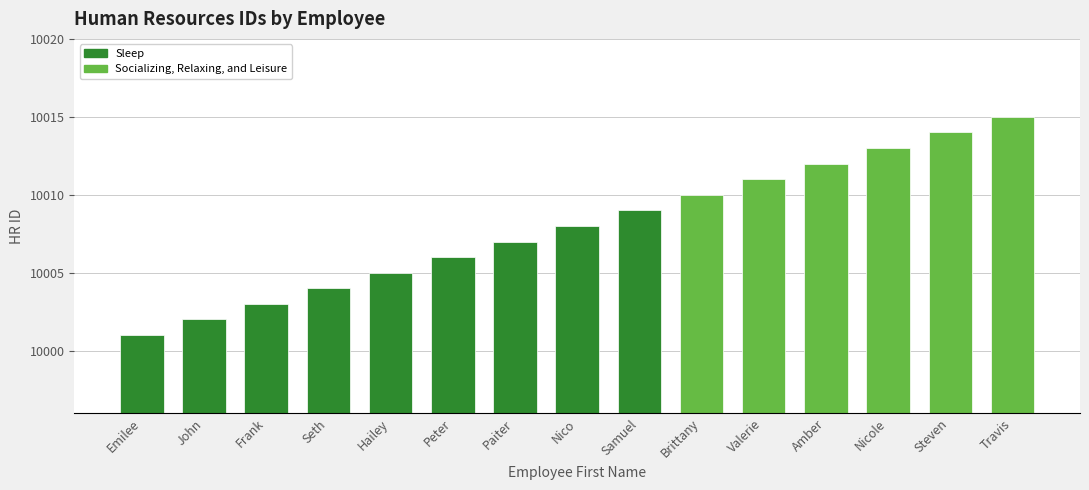

What is the difference between the maximum and second lowest values?

13